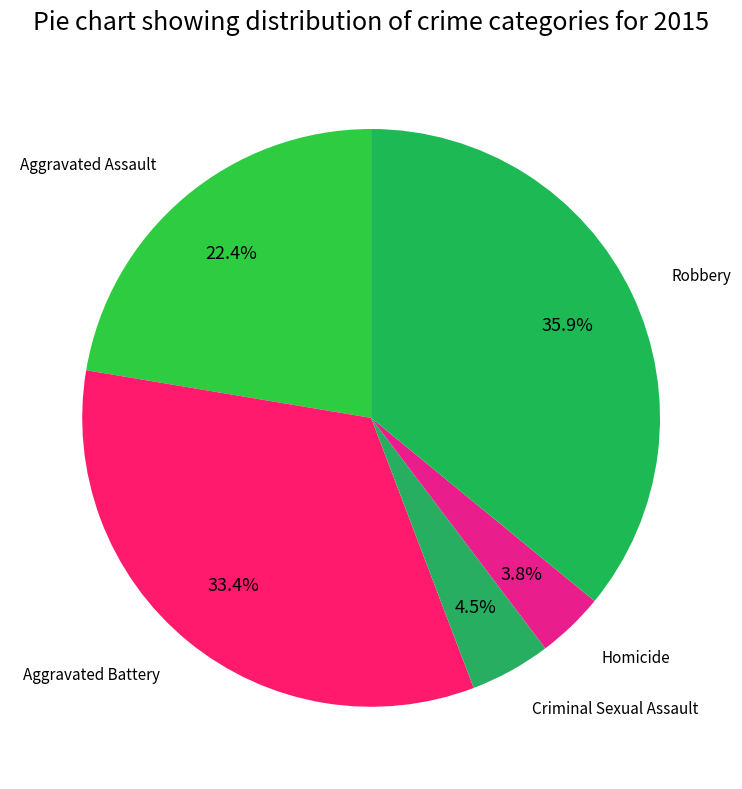

How many segments does this pie chart have?

5